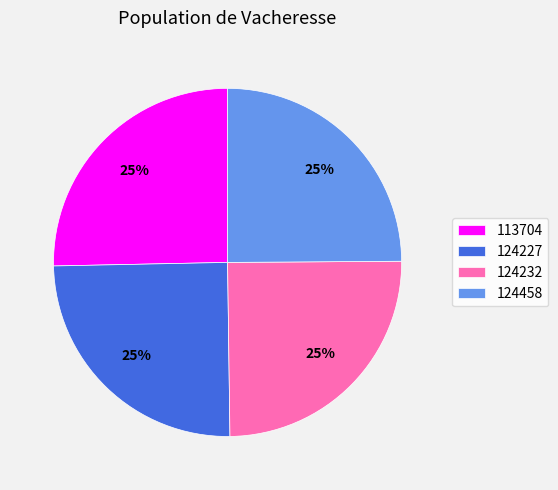

What percentage is the 124227 slice, to the nearest percent?

25%